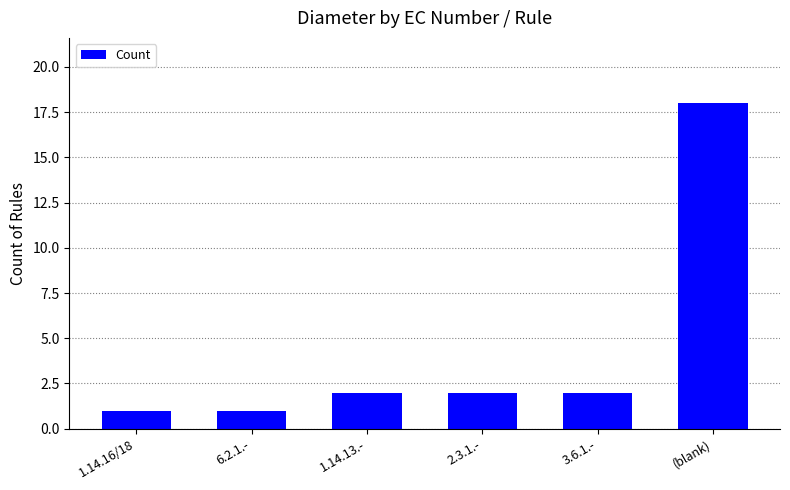

True or false: the data shows 2 at 2.3.1.-.

True